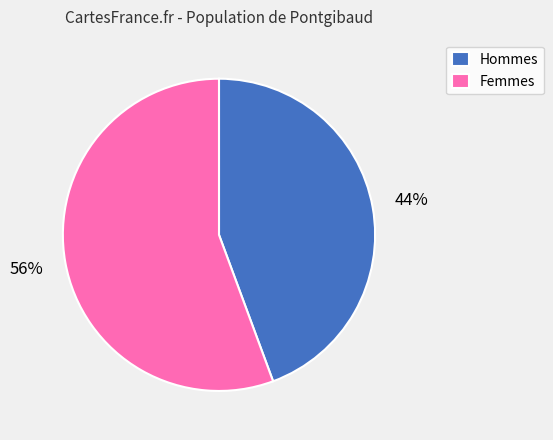

Rank the categories by value from highest to lowest.

Femmes, Hommes